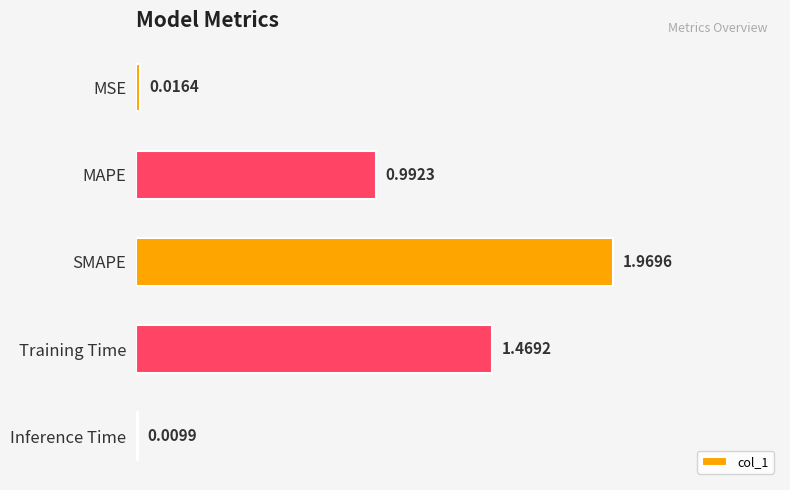

At which label is the value closest to 0?

Inference Time